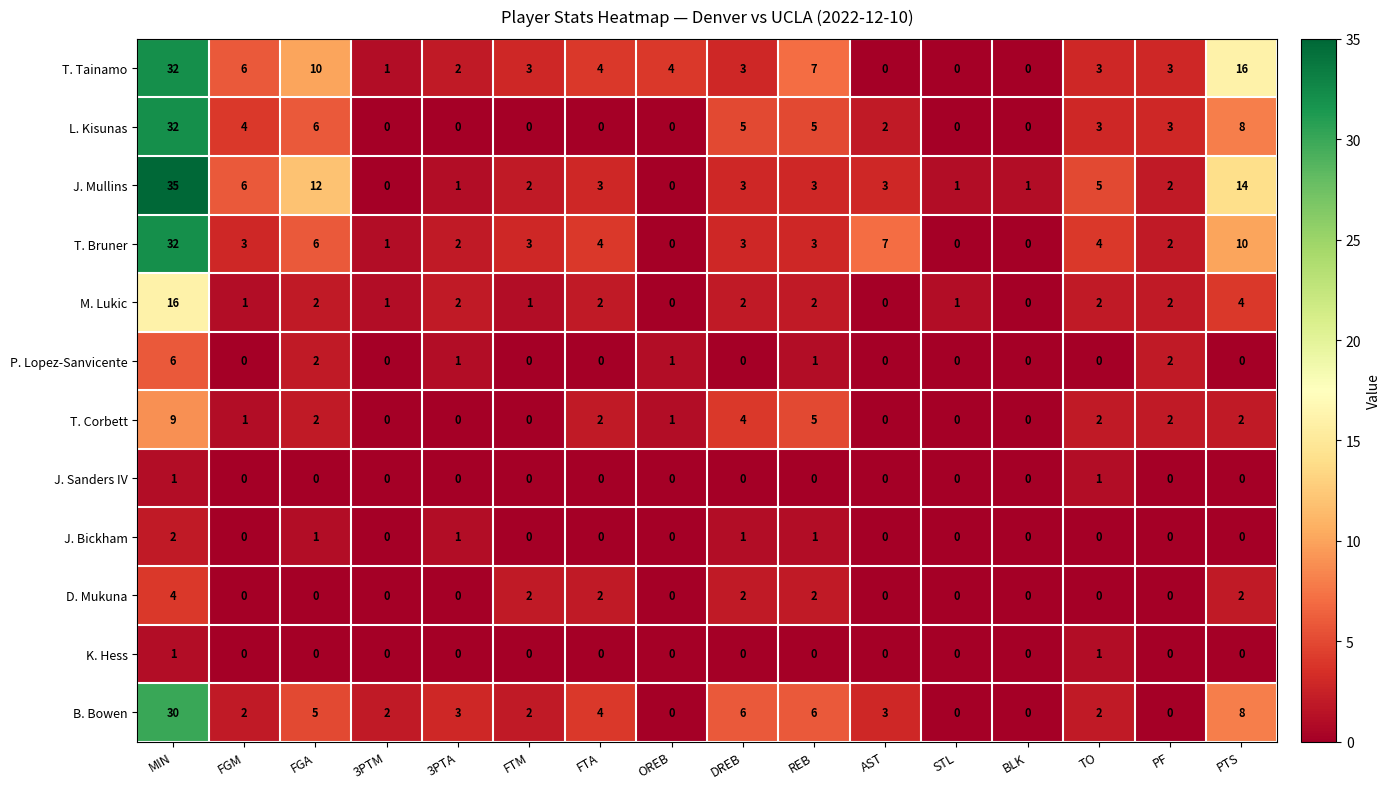

How many categories are shown in the chart?

16